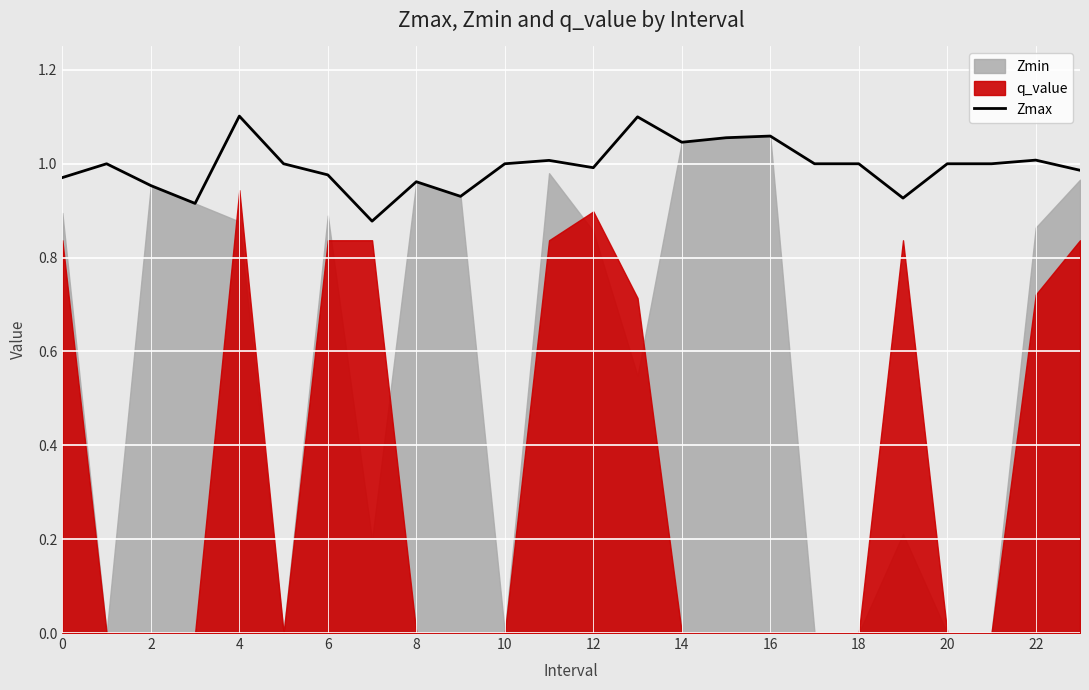

Is it true that Zmax equals 1.0 at 22?

True